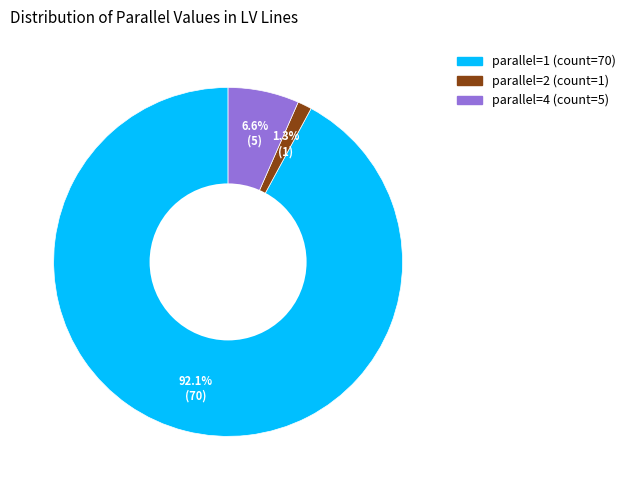

Is there any slice that represents more than half of the pie?

Yes